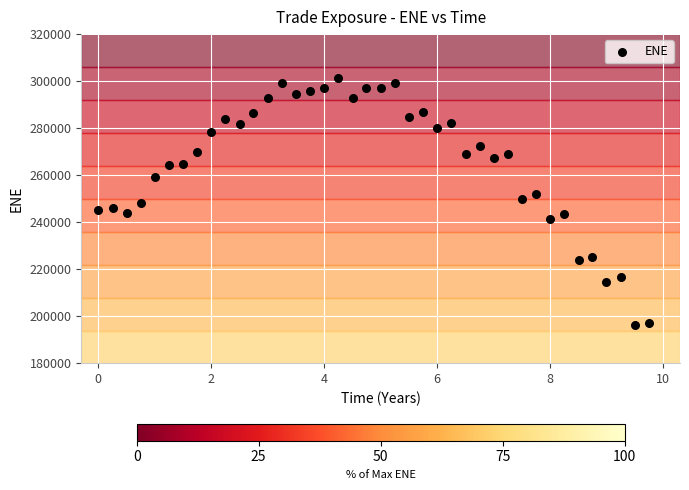

What is the range of Y values (max minus min)?

105026